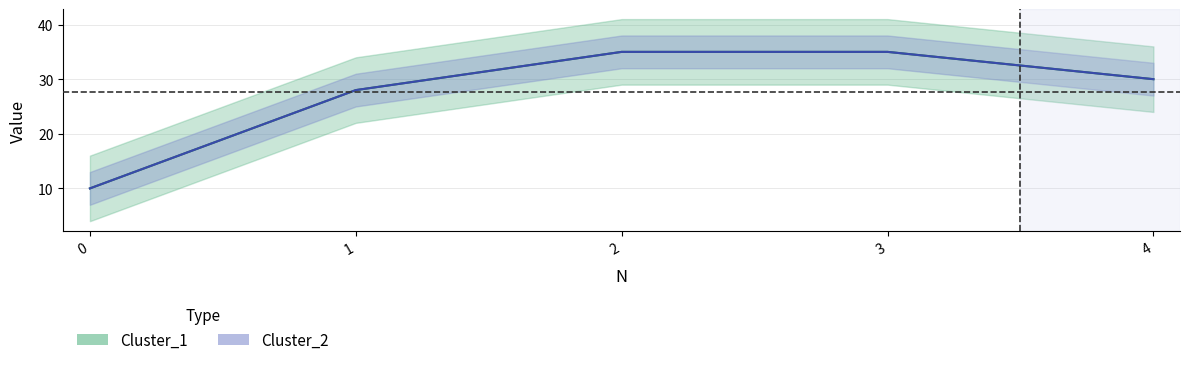

At which label does Cluster_2 first exceed 30?

2